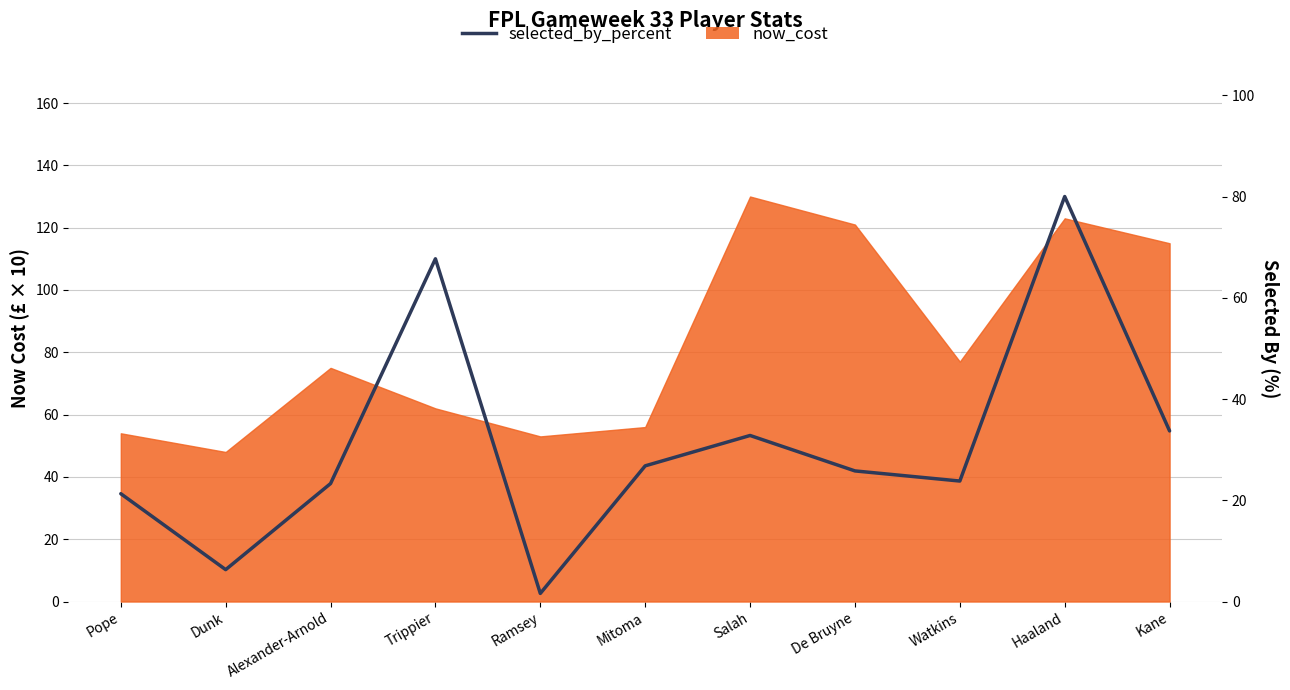

What is the label of the 7th point from the right?

Ramsey